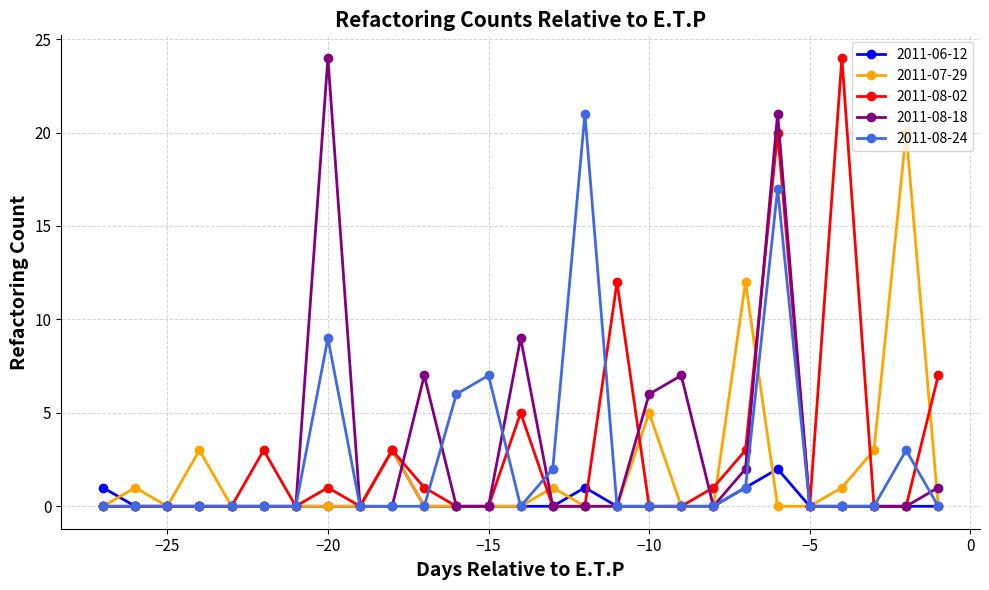

Does the chart have visible grid lines?

Yes